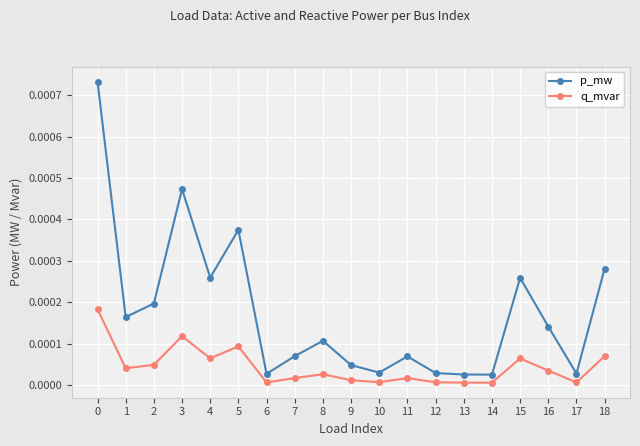

Rank the series by their average value, from lowest to highest.

q_mvar, p_mw